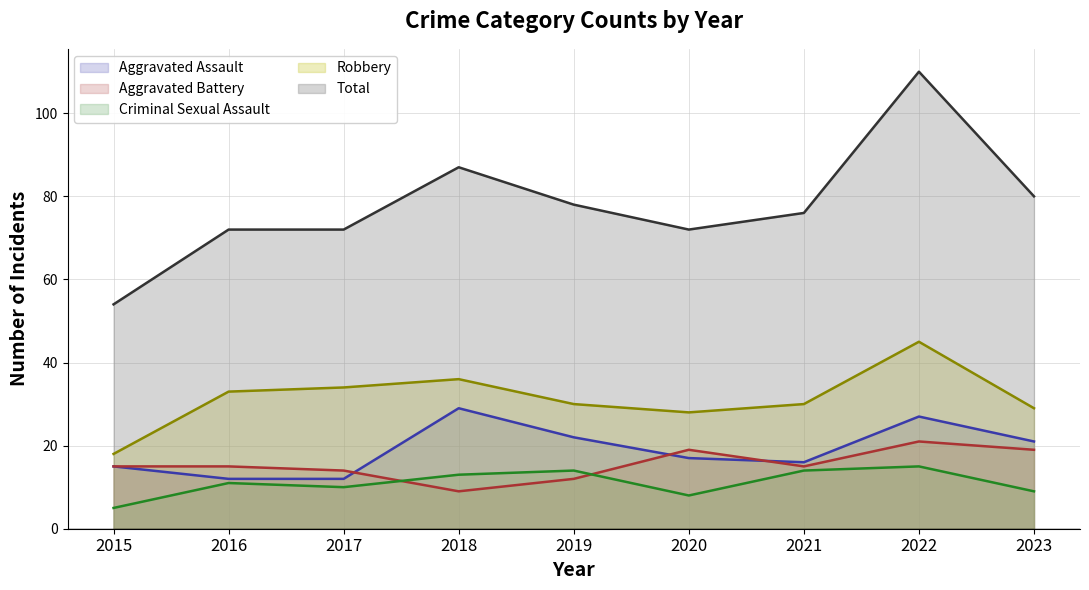

Reading right to left, extract all data points from this chart.

Aggravated Assault: 21	27	16	17	22	29	12	12	15
Aggravated Battery: 19	21	15	19	12	9	14	15	15
Criminal Sexual Assault: 9	15	14	8	14	13	10	11	5
Robbery: 29	45	30	28	30	36	34	33	18
Total: 80	110	76	72	78	87	72	72	54